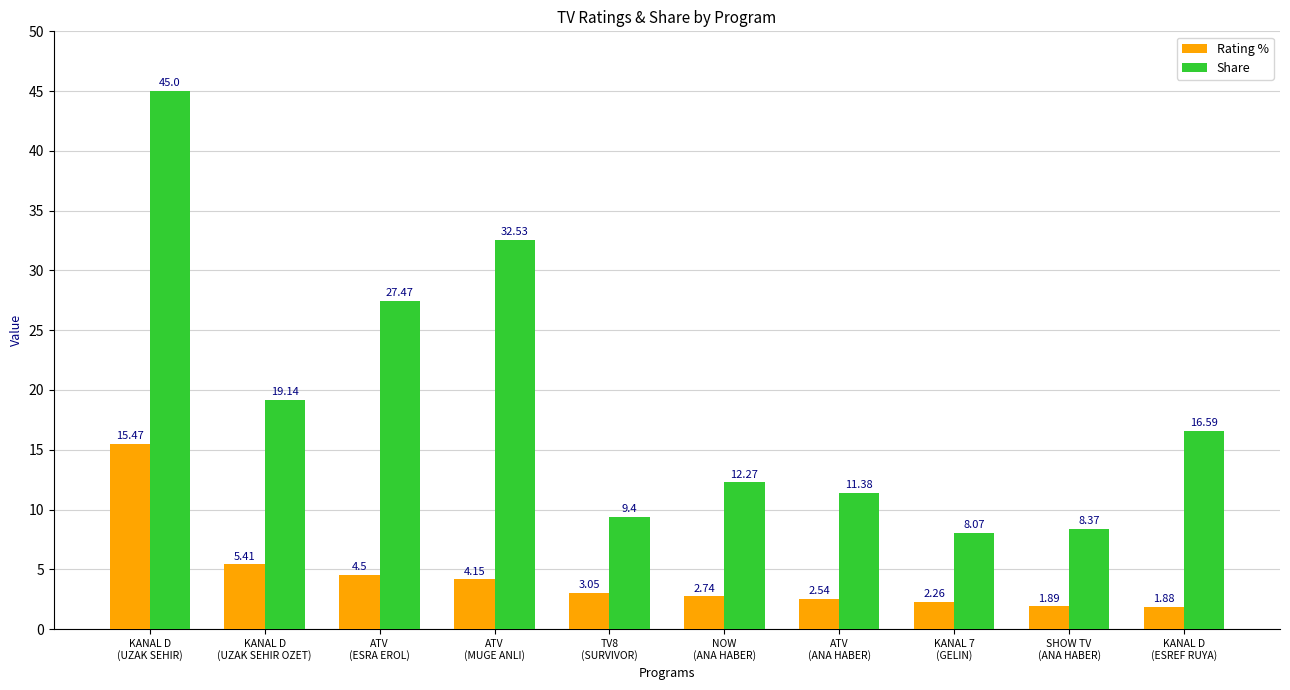

At which label does Rating % reach its minimum?

KANAL D
(ESREF RUYA)